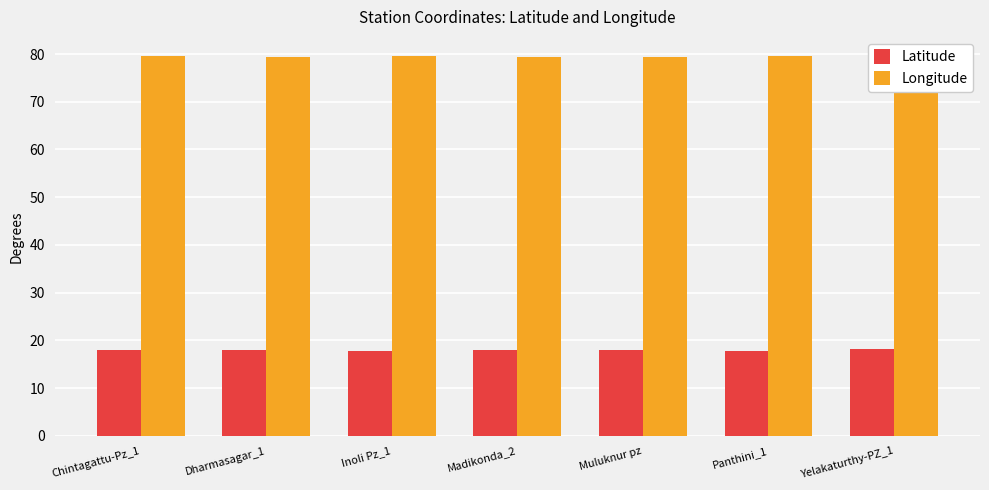

The value of Longitude at Yelakaturthy-PZ_1 is 16.9. True or false?

False